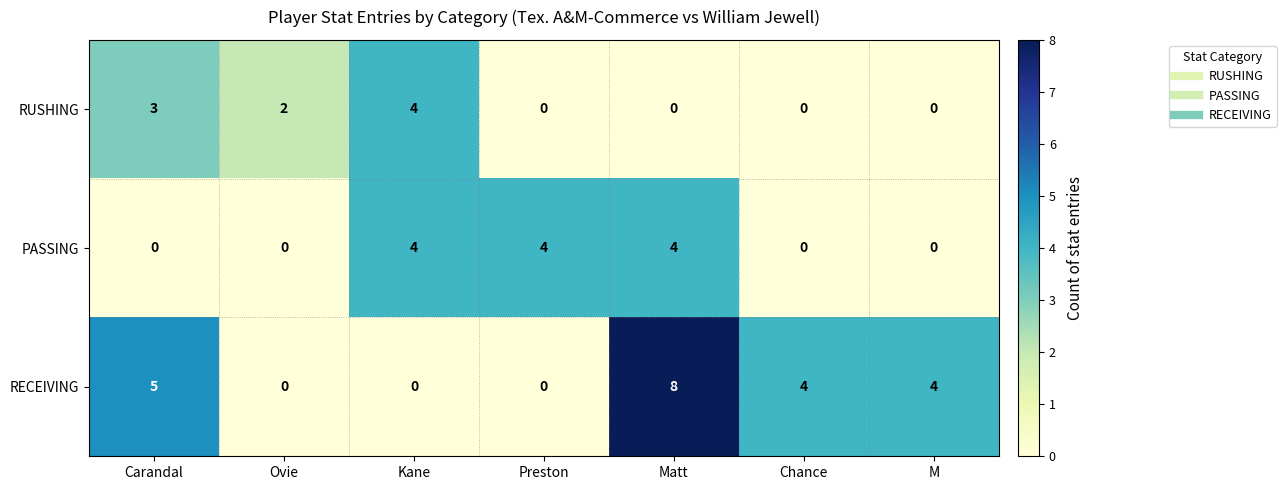

How many PASSING values are between 0 and 4?

7